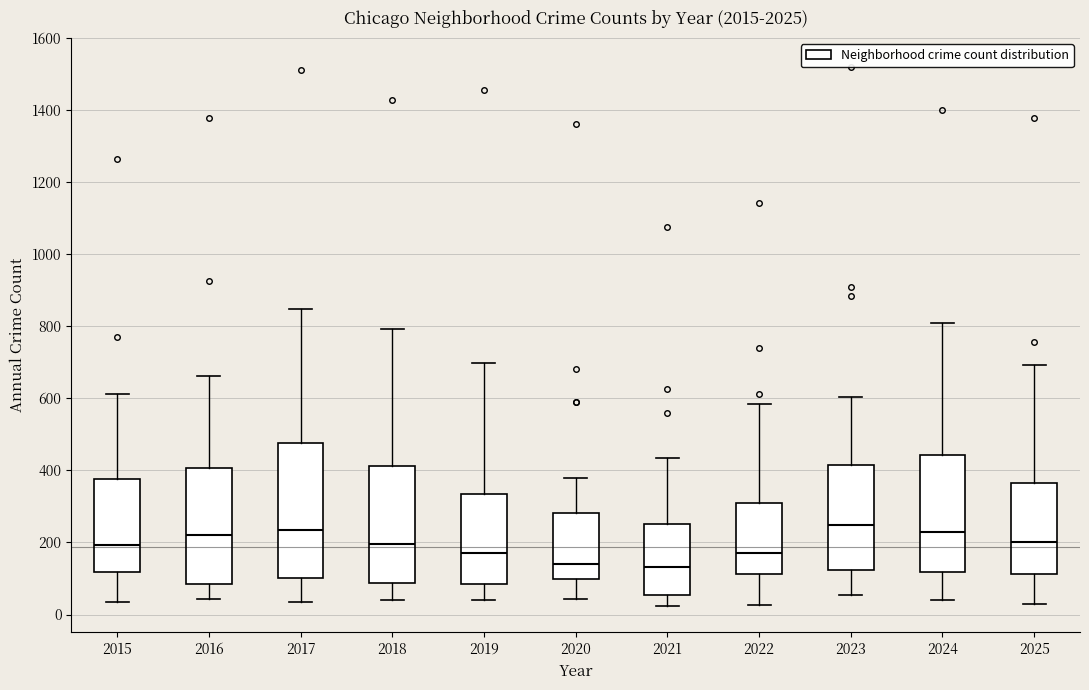

Reading left to right, read every box against the y-axis: the position of its median line, the range the box covers, and the ends of its whiskers. The values are not printed on the chart, so give them approximately, as read against the axis.

2015: median 200, box 120 to 380, whiskers 40 to 620
2016: median 220, box 80 to 400, whiskers 40 to 660
2017: median 240, box 100 to 480, whiskers 40 to 840
2018: median 200, box 80 to 420, whiskers 40 to 800
2019: median 180, box 80 to 340, whiskers 40 to 700
2020: median 140, box 100 to 280, whiskers 40 to 380
2021: median 140, box 60 to 260, whiskers 20 to 440
2022: median 180, box 120 to 300, whiskers 20 to 580
2023: median 240, box 120 to 420, whiskers 60 to 600
2024: median 220, box 120 to 440, whiskers 40 to 800
2025: median 200, box 120 to 360, whiskers 20 to 700